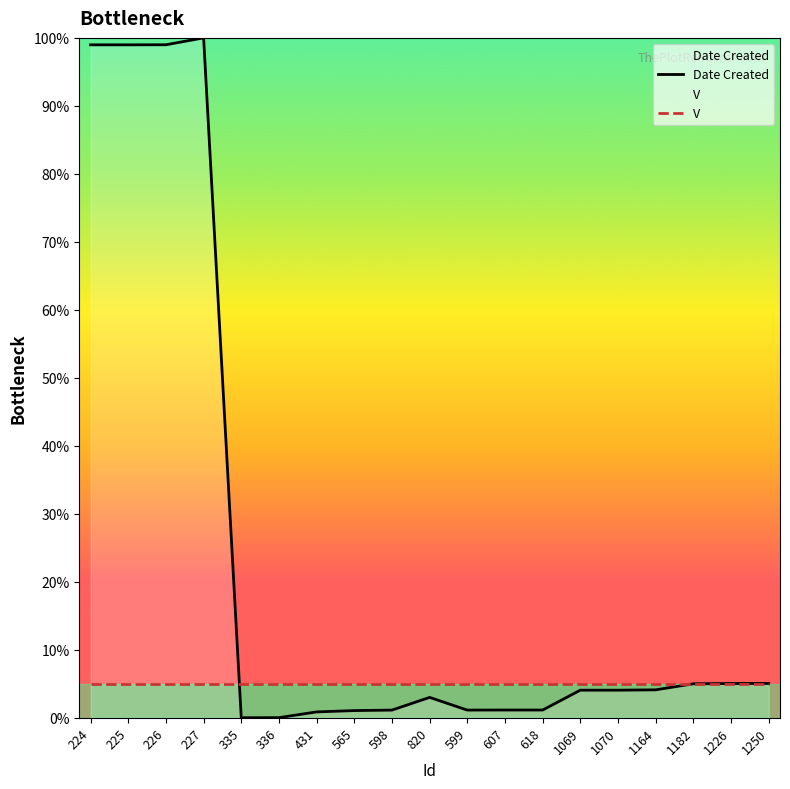

How many points are lower than both their immediate neighbors (excluding endpoints)?

2